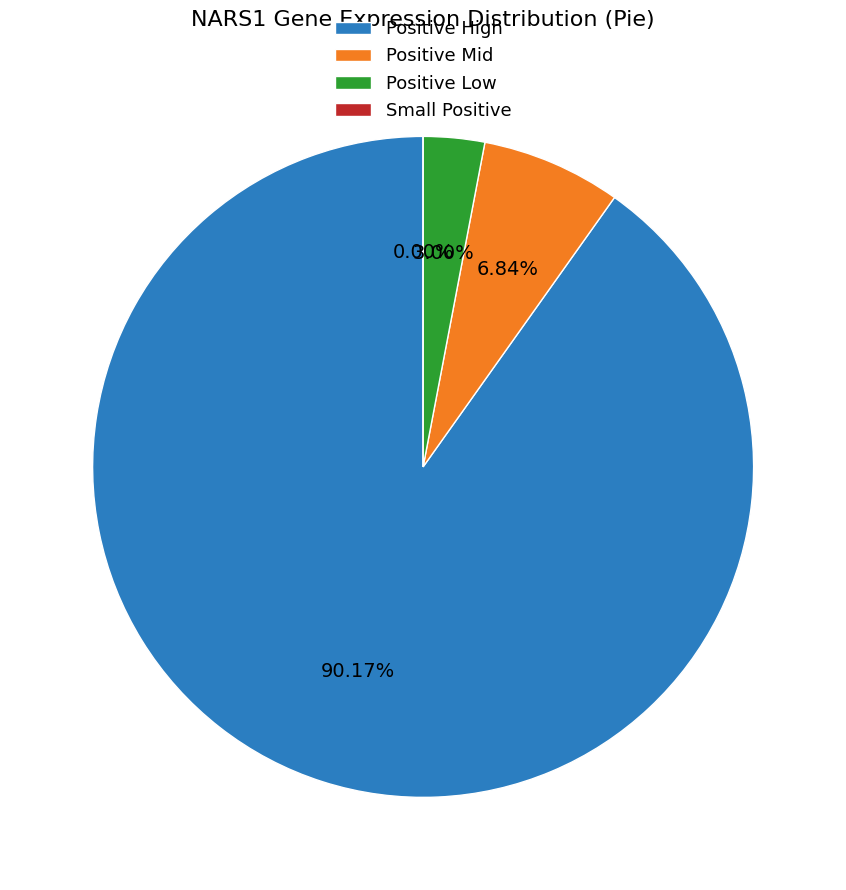

Which has a higher value, 186481 or 478908?

186481